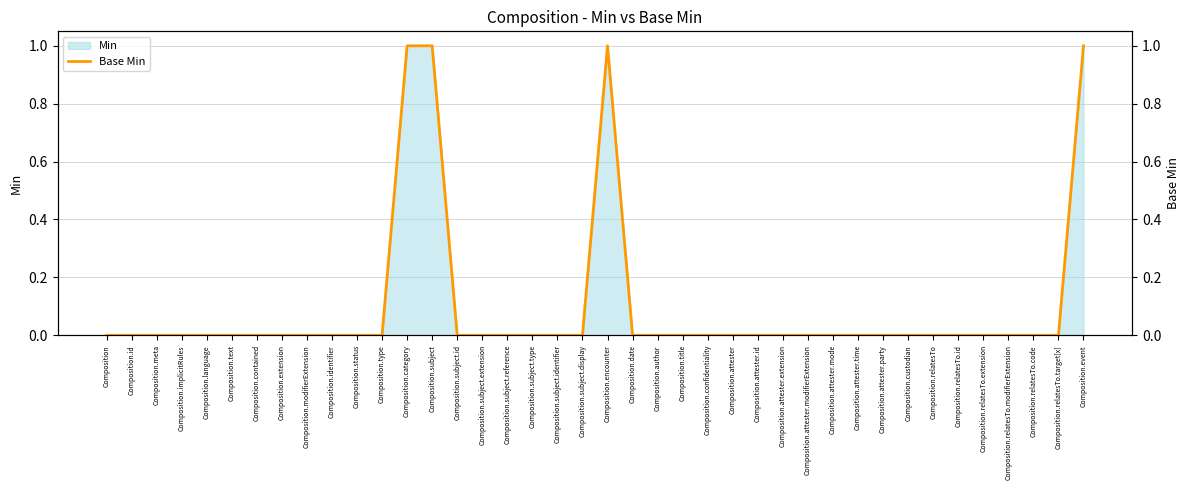

How many points are higher than both their immediate neighbors (excluding endpoints)?

1